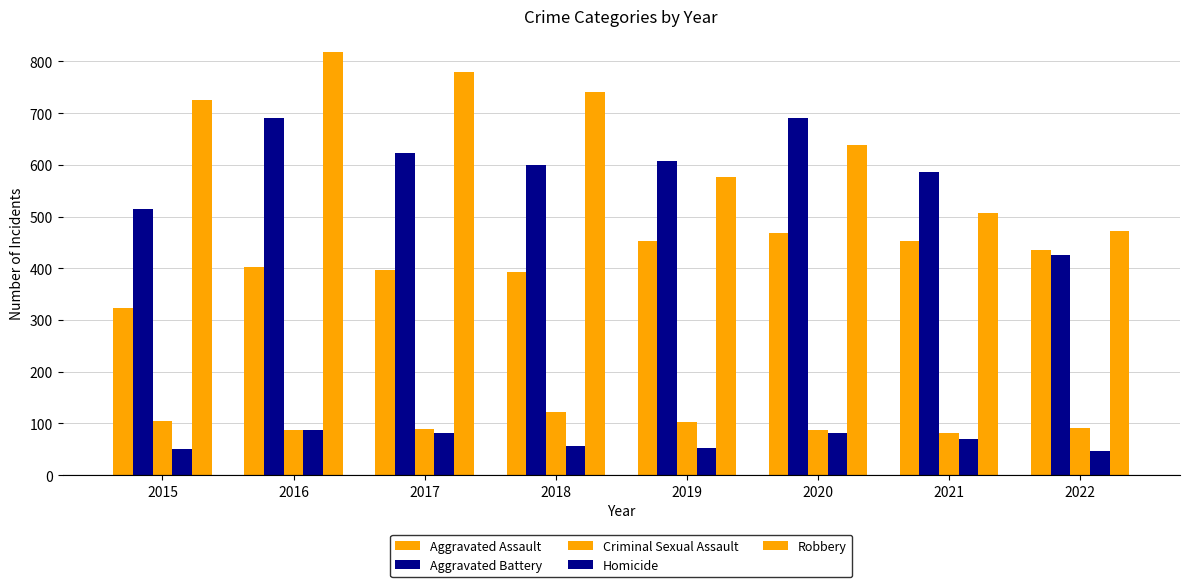

What is the sum of all Criminal Sexual Assault values?

768